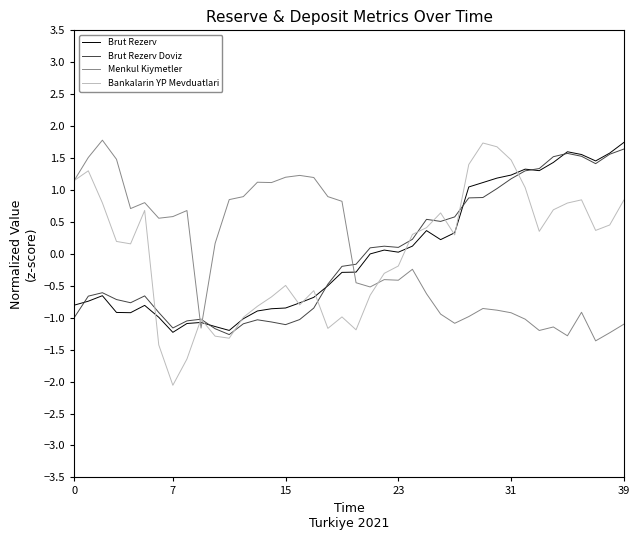

True or false: Brut Rezerv has more than 1 points higher than both neighbors.

True